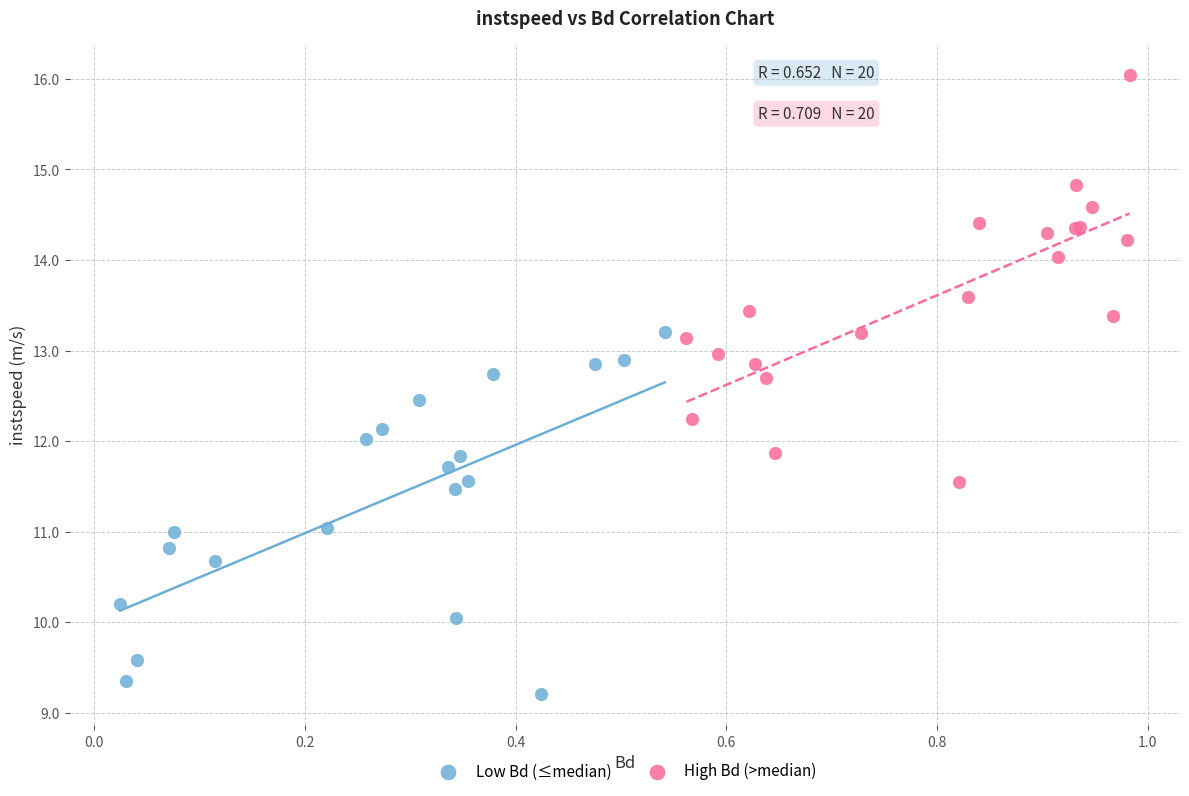

Which series contains the lowest Y value?

Low Bd (≤median)